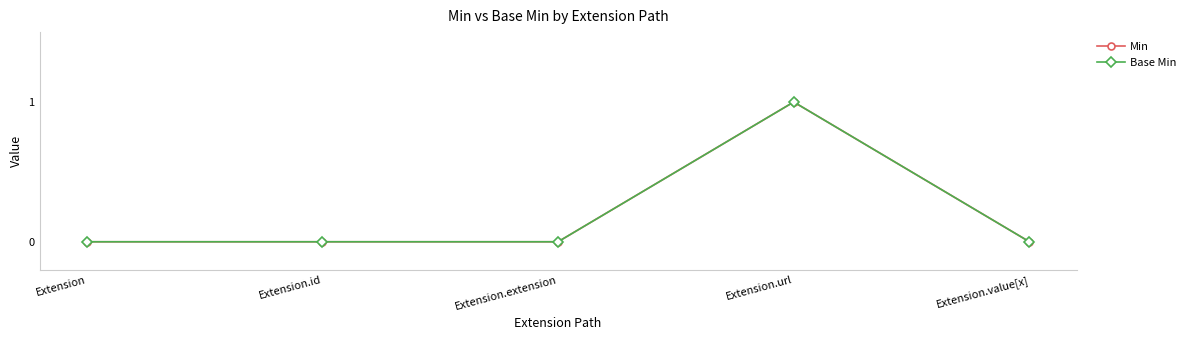

How many lines are shown in the chart?

2